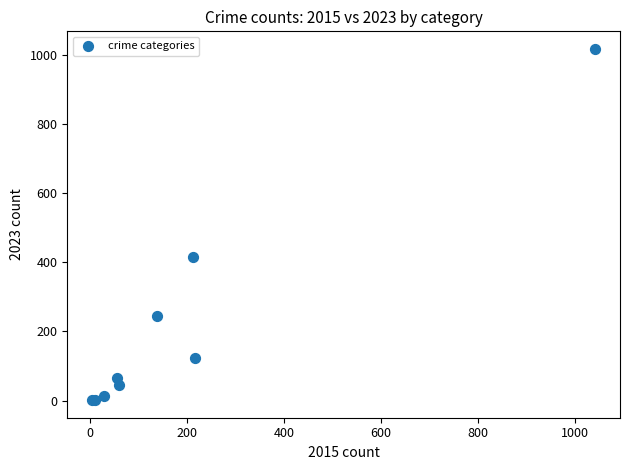

What Y value in the scatter plot is closest to 510?

417